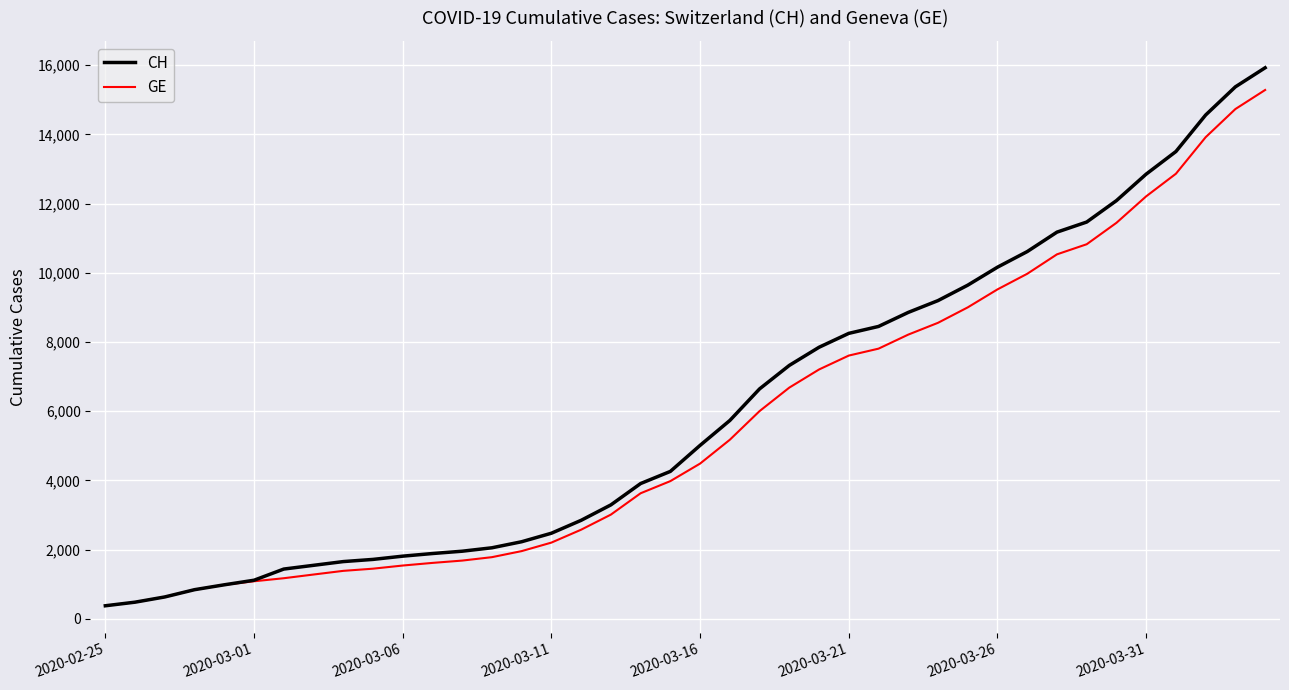

Which series has the largest range (max minus min)?

CH